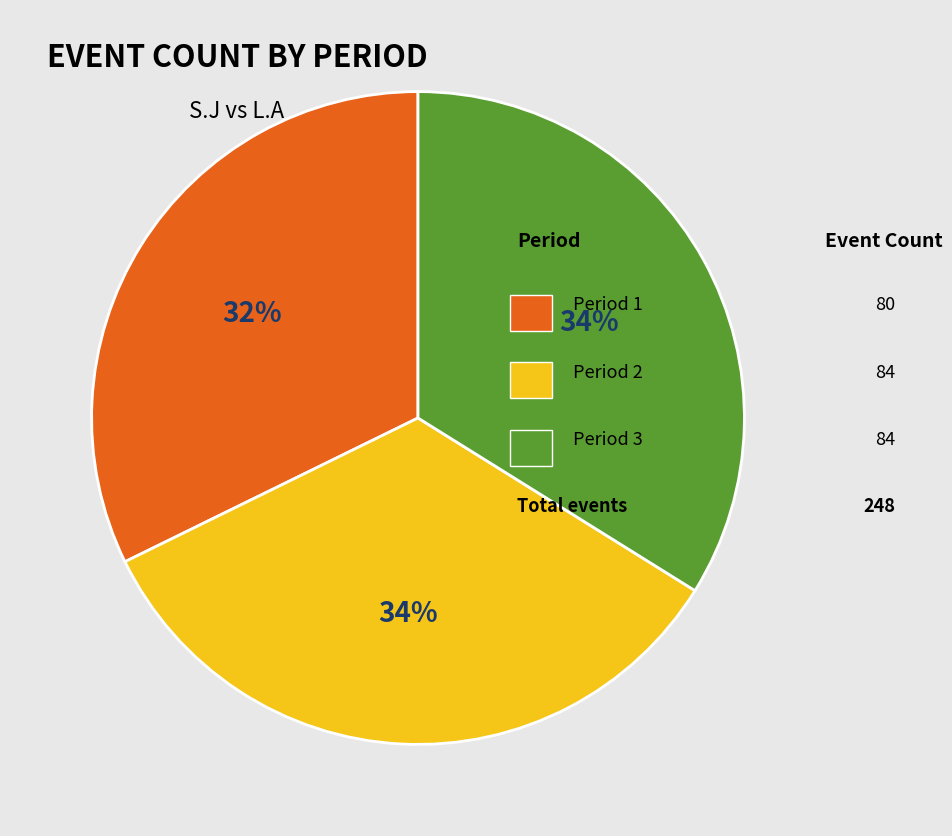

To the nearest percent, what is the average slice percentage?

33%